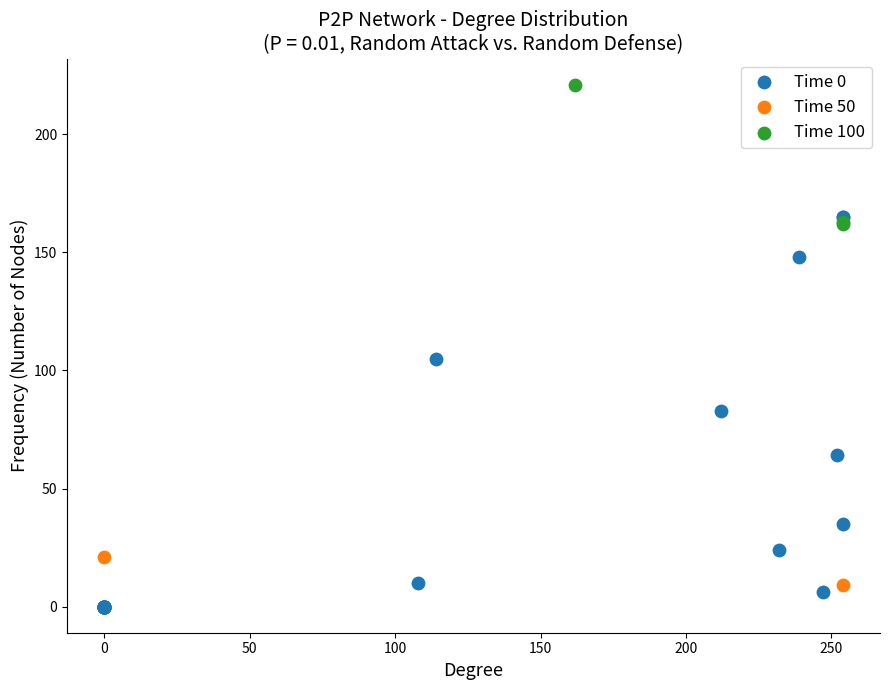

Which series has the largest Y range (max minus min)?

Time 0